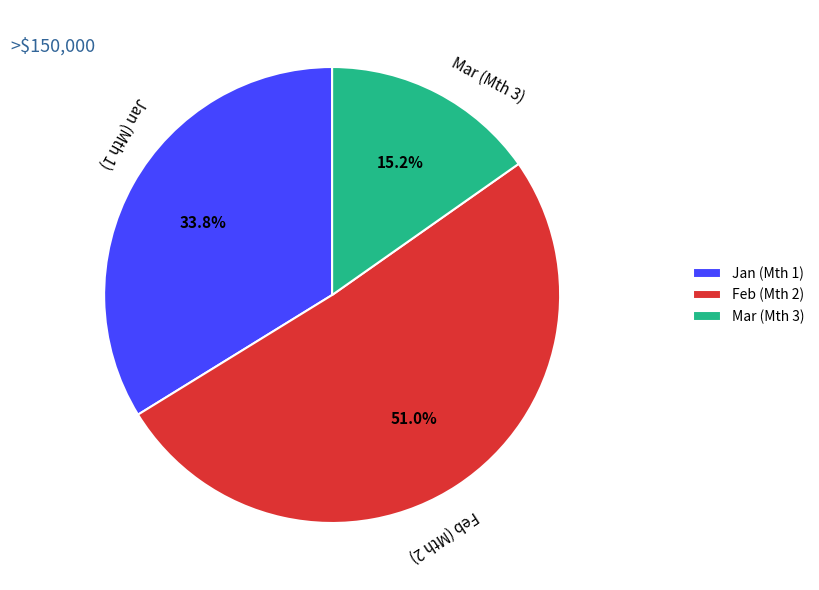

Do Jan (Mth 1) and Feb (Mth 2) together represent more than half of the pie?

Yes